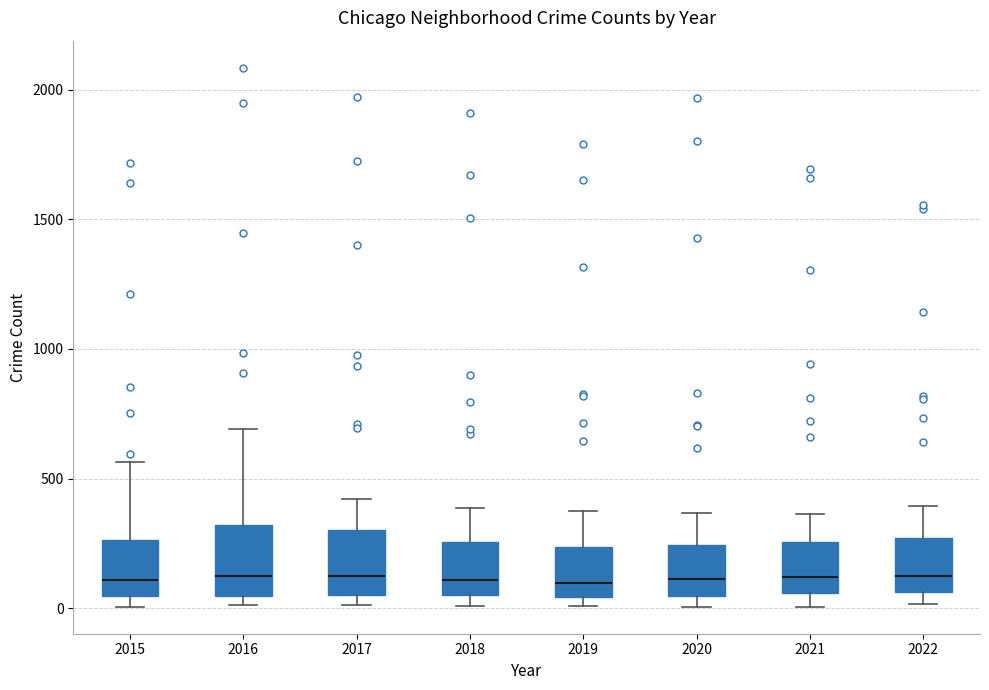

Reading left to right, read every box against the y-axis: the position of its median line, the range the box covers, and the ends of its whiskers. The values are not printed on the chart, so give them approximately, as read against the axis.

2015: median 100, box 50 to 250, whiskers 0 to 550
2016: median 150, box 50 to 300, whiskers 0 to 700
2017: median 100, box 50 to 300, whiskers 0 to 400
2018: median 100, box 50 to 250, whiskers 0 to 400
2019: median 100, box 50 to 250, whiskers 0 to 400
2020: median 100, box 50 to 250, whiskers 0 to 350
2021: median 100, box 50 to 250, whiskers 0 to 350
2022: median 150, box 50 to 250, whiskers 0 to 400